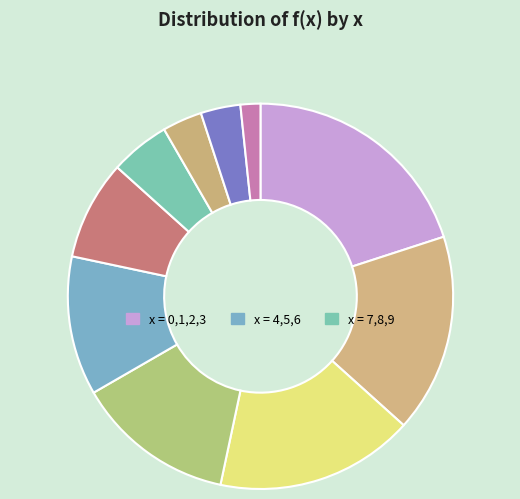

How many segments does this pie chart have?

10